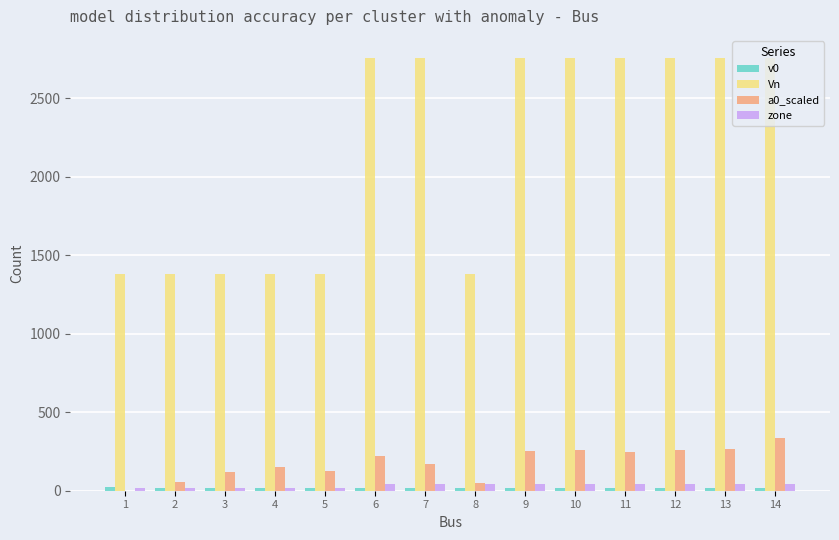

True or false: a0_scaled has a value of 461.6 at 10.

False